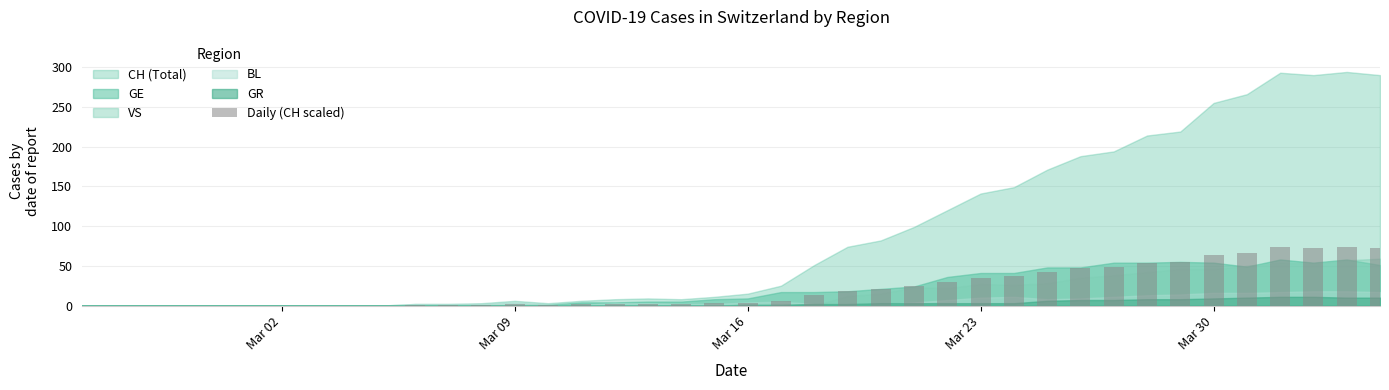

Reading right to left, what are all the values shown in this chart?

72.5	73.5	72.5	73.2	66.5	63.8	54.8	53.5	48.5	47.0	42.8	37.2	35.2	30.0	24.8	20.5	18.5	12.8	6.2	3.8	2.8	2.0	2.2	2.0	1.5	0.8	1.5	0.8	0.5	0.5	0.0	0.0	0.0	0.0	0.0	0.0	0.0	0.0	0.0	0.0